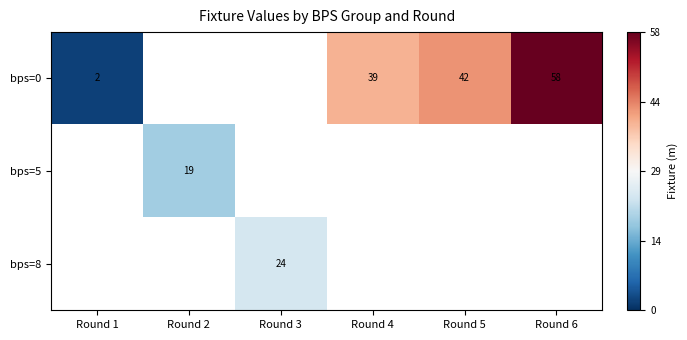

The bps=0 series shows 42 at Round 5. True or false?

True